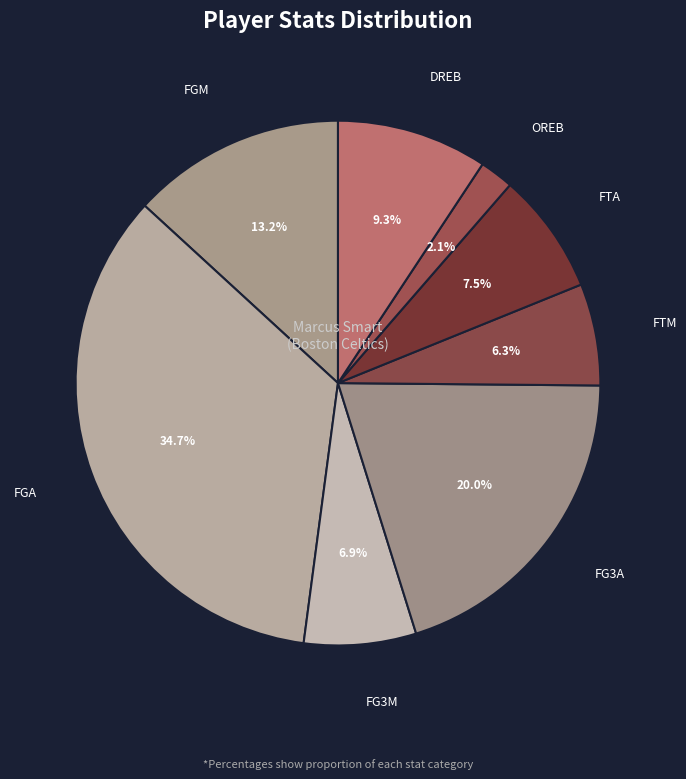

Does any single category account for the majority?

No